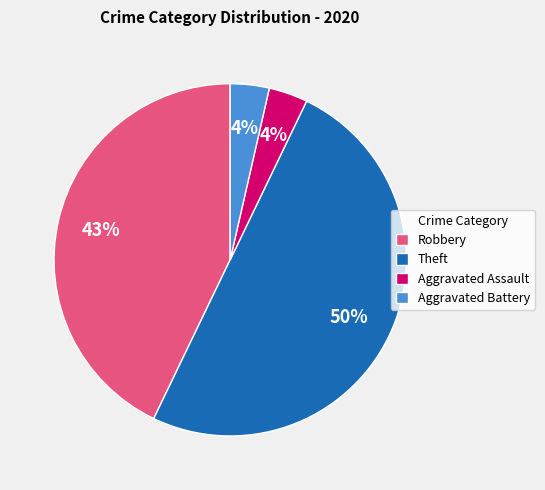

Which slice is the largest?

Theft